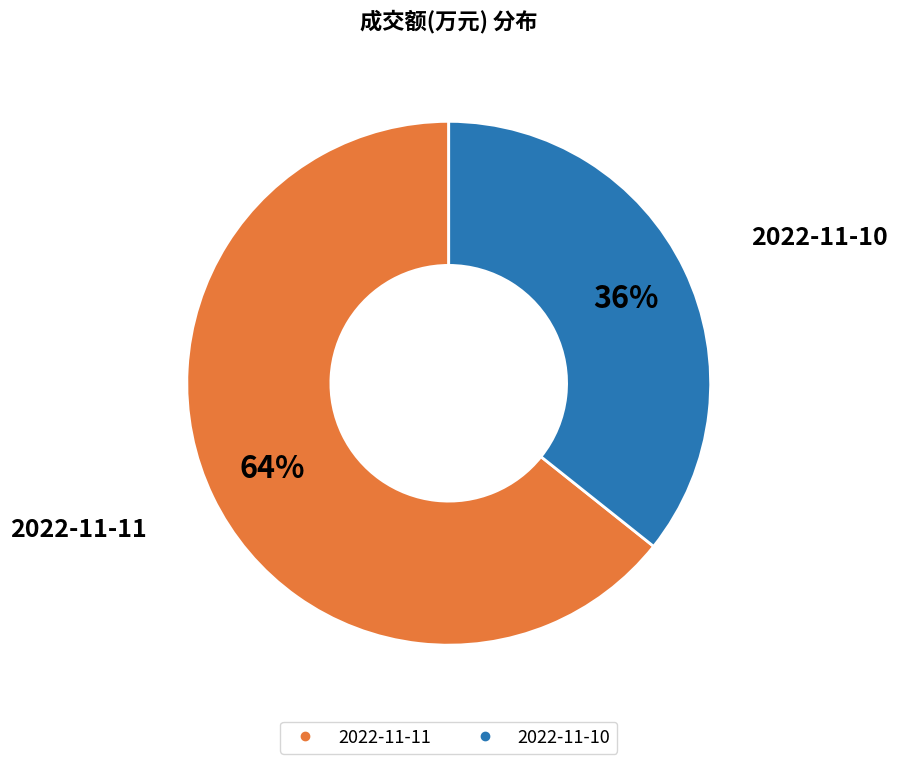

Which slice represents more than half of the pie?

2022-11-11